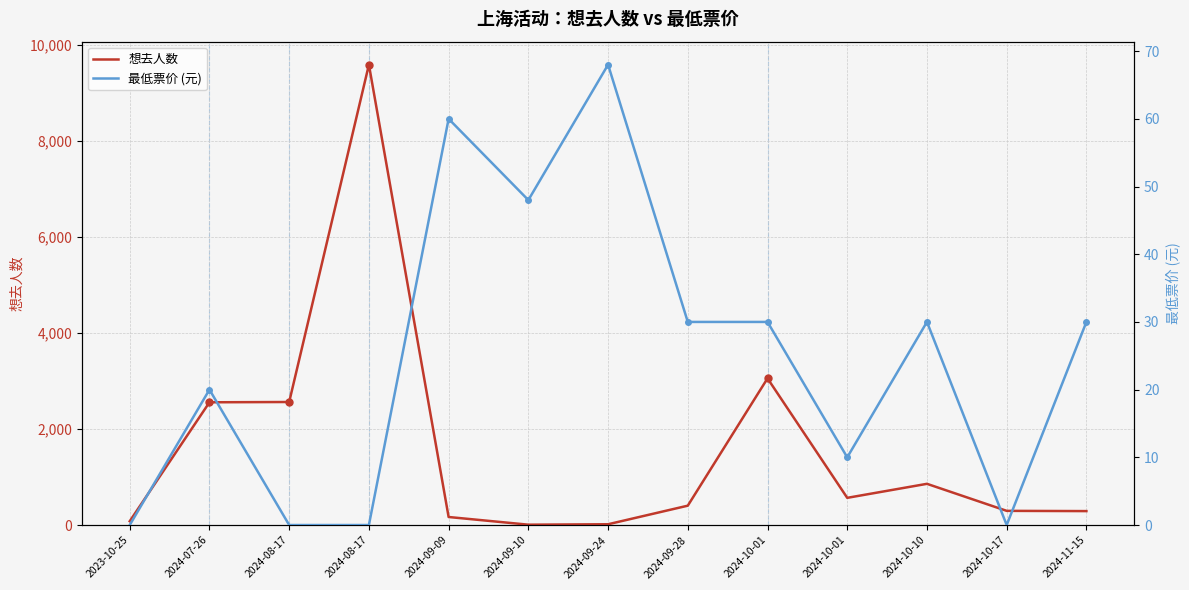

True or false: 想去人数 and 最低票价 (元) intersect in this chart.

True